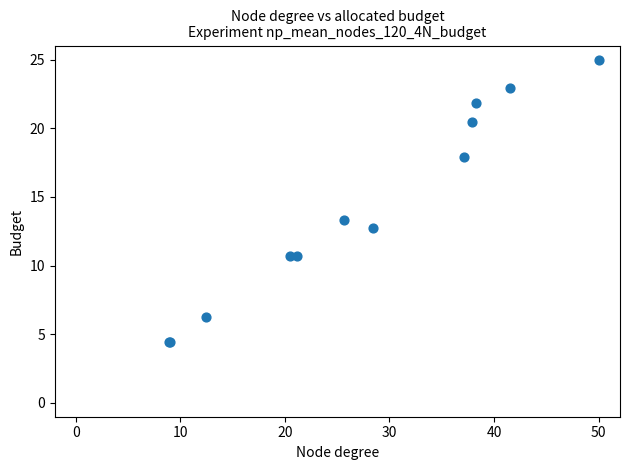

What Y value in the scatter plot is closest to 14?

13.3